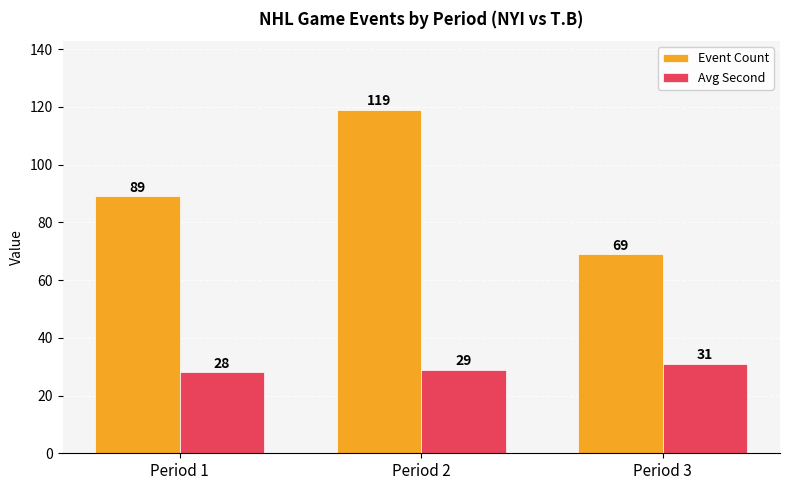

What are all the series names shown in the legend?

Event Count, Avg Second